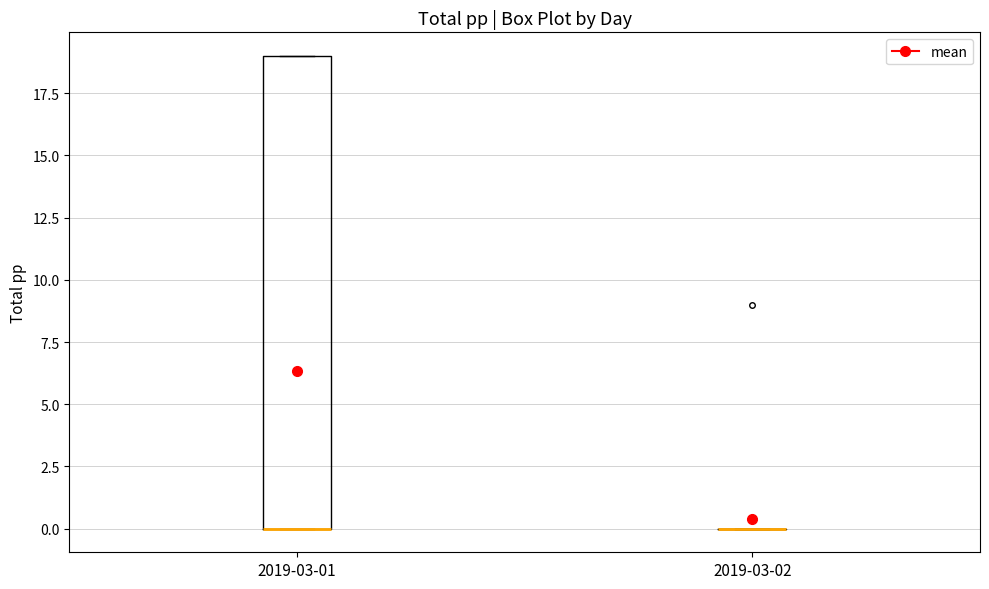

Reading left to right, read every box against the y-axis: the position of its median line, the range the box covers, and the ends of its whiskers. The values are not printed on the chart, so give them approximately, as read against the axis.

2019-03-01: median 0 (drawn on the box's lower edge), box 0 to 19, whiskers 0 to 19
2019-03-02: box collapsed to a line at 0, whiskers 0 to 0